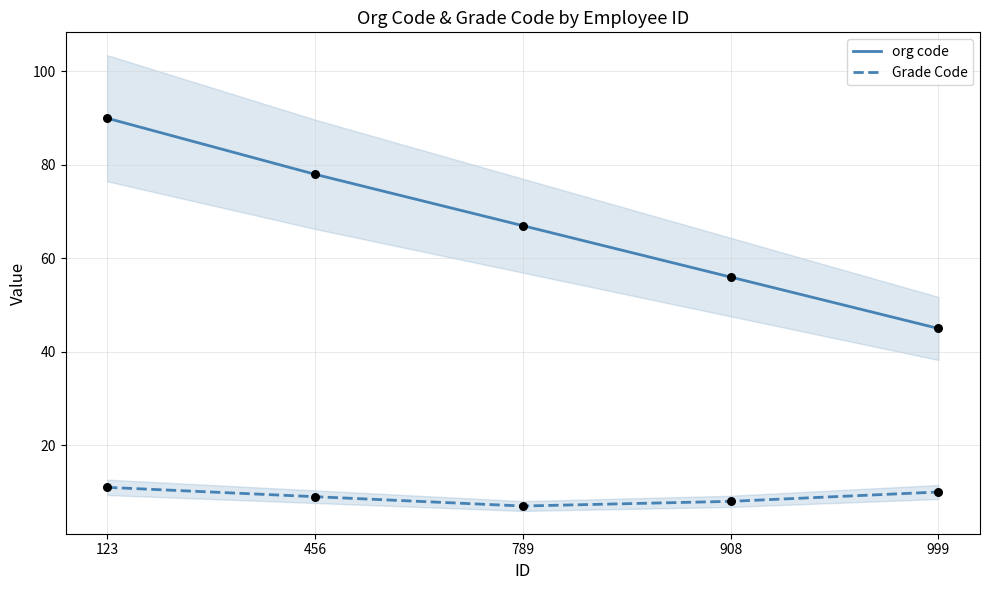

Which series has the widest spread of Y values?

org code